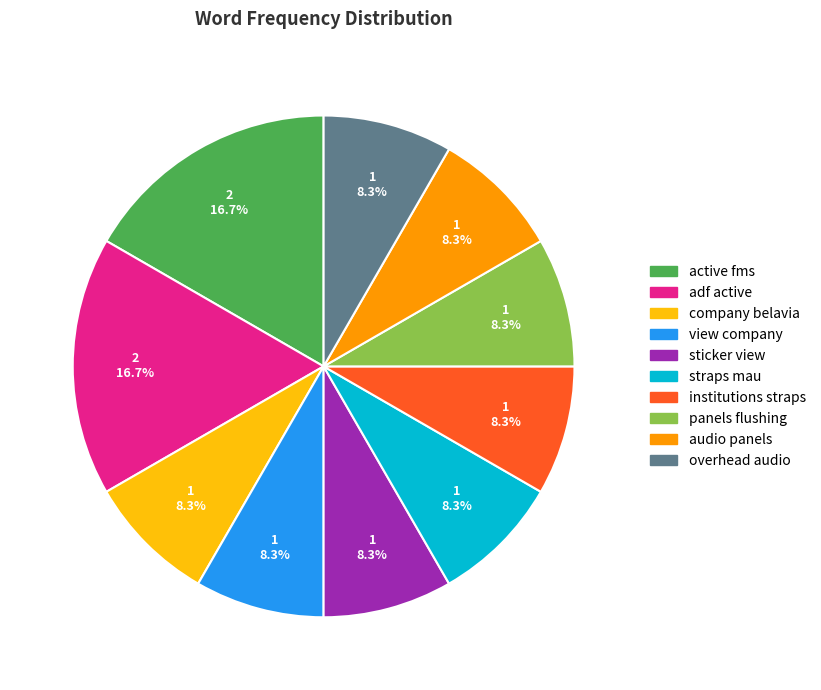

What is the ratio of the value at view company to the value at overhead audio?

1.0